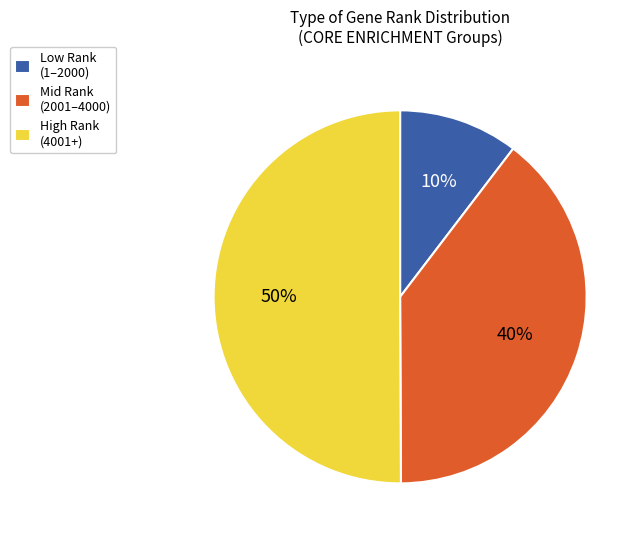

Count the number of slices in the pie.

3